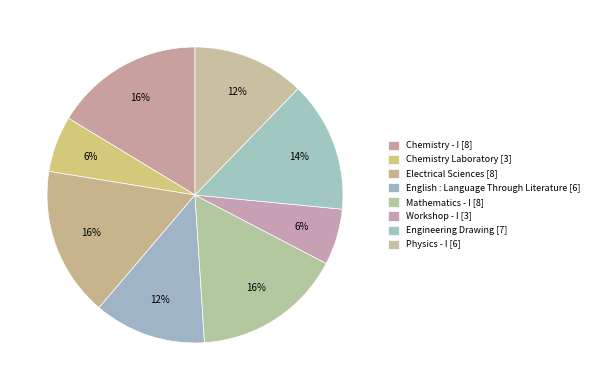

Is it true that Chemistry Laboratory is 19% of the pie?

False